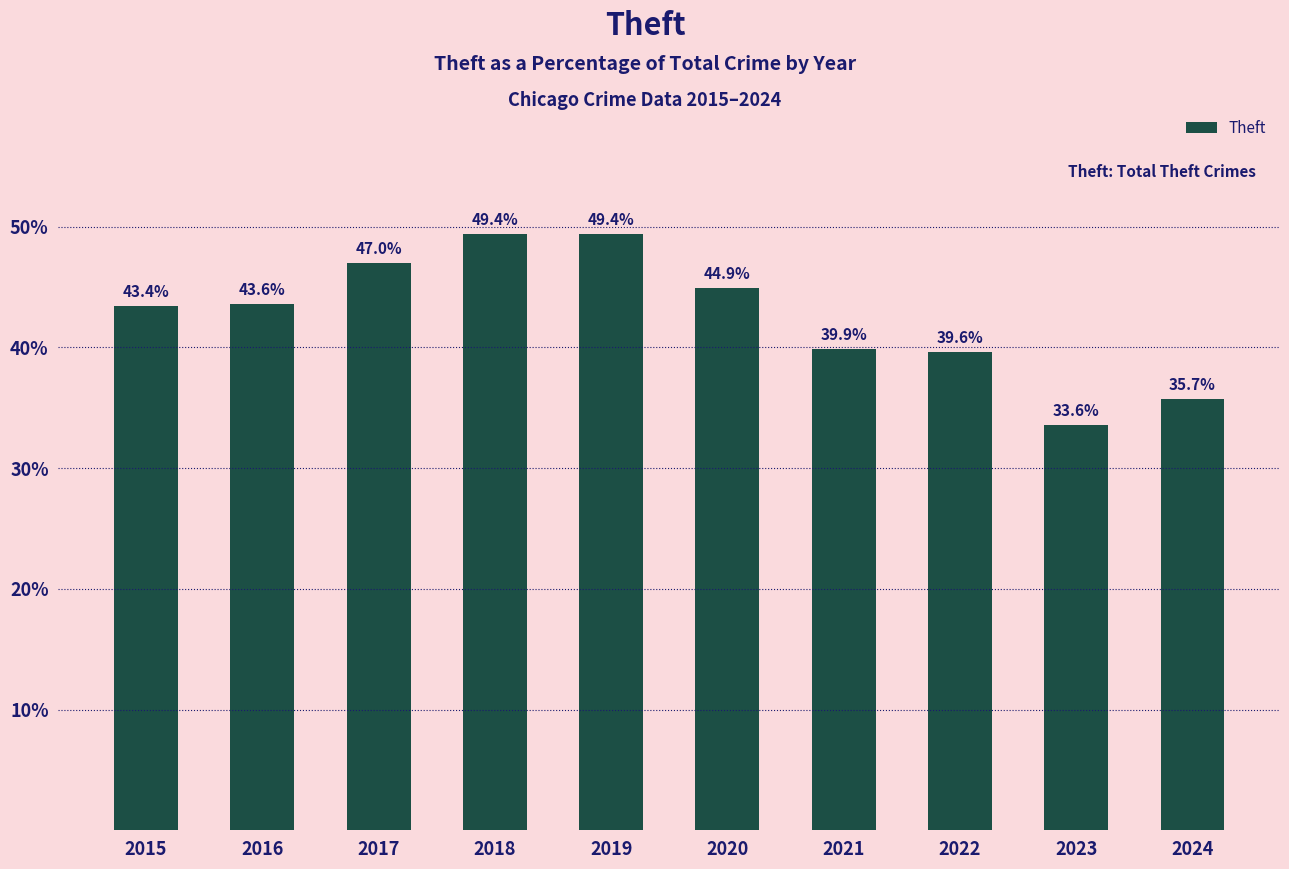

What is the ratio of the value at 2021 to the value at 2018?

0.8